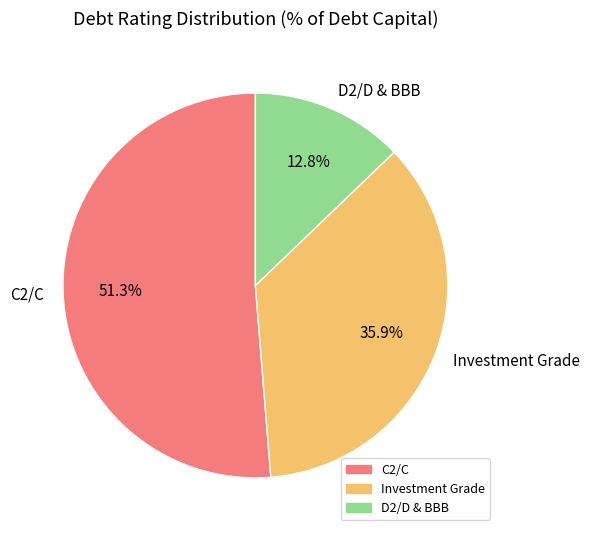

The C2/C slice represents 6% of the pie. True or false?

False